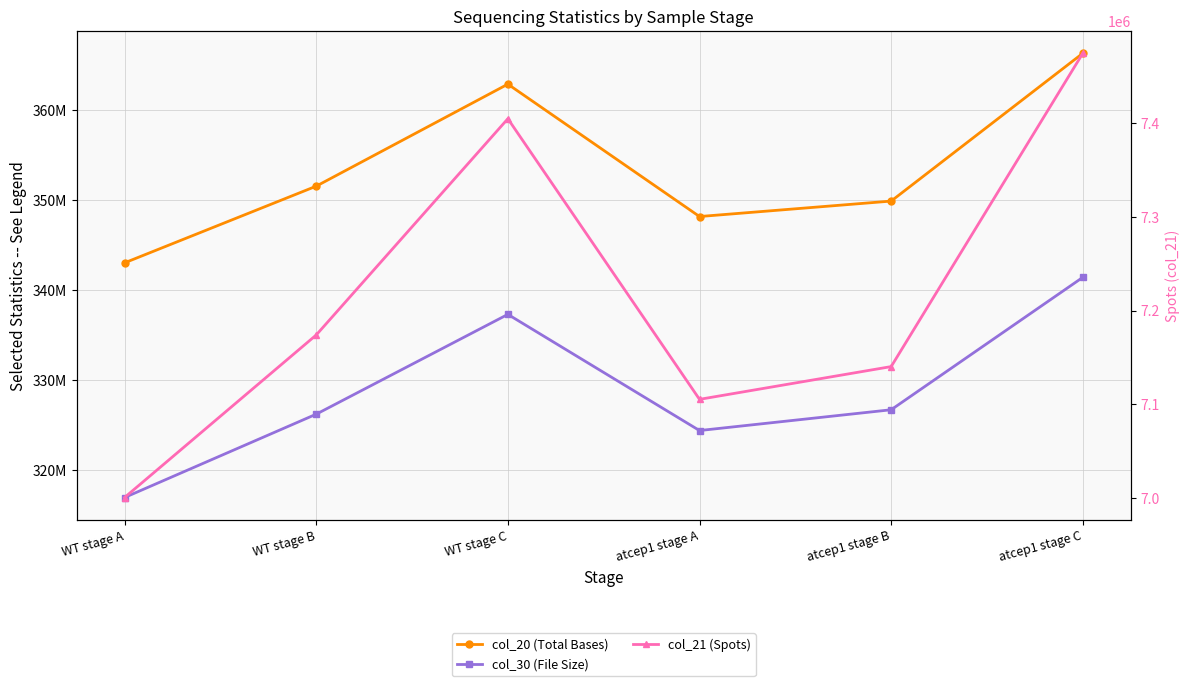

What is the value of the col_21 (Spots) point at the 4th from the left?

7105336